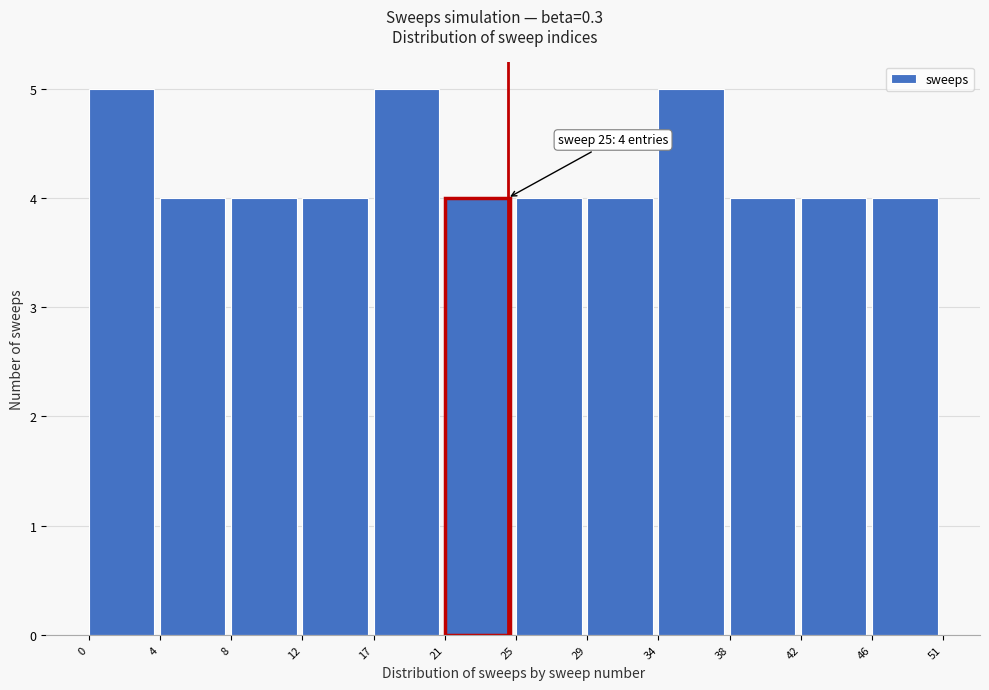

Reading left to right, transcribe all the data shown in this chart.

5	4	4	4	5	4	4	4	5	4	4	4